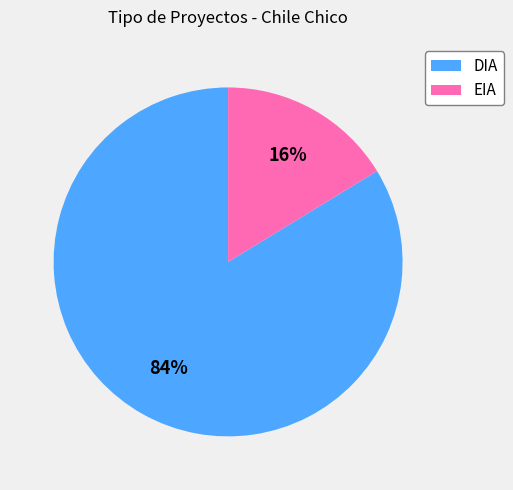

How many segments does this pie chart have?

2